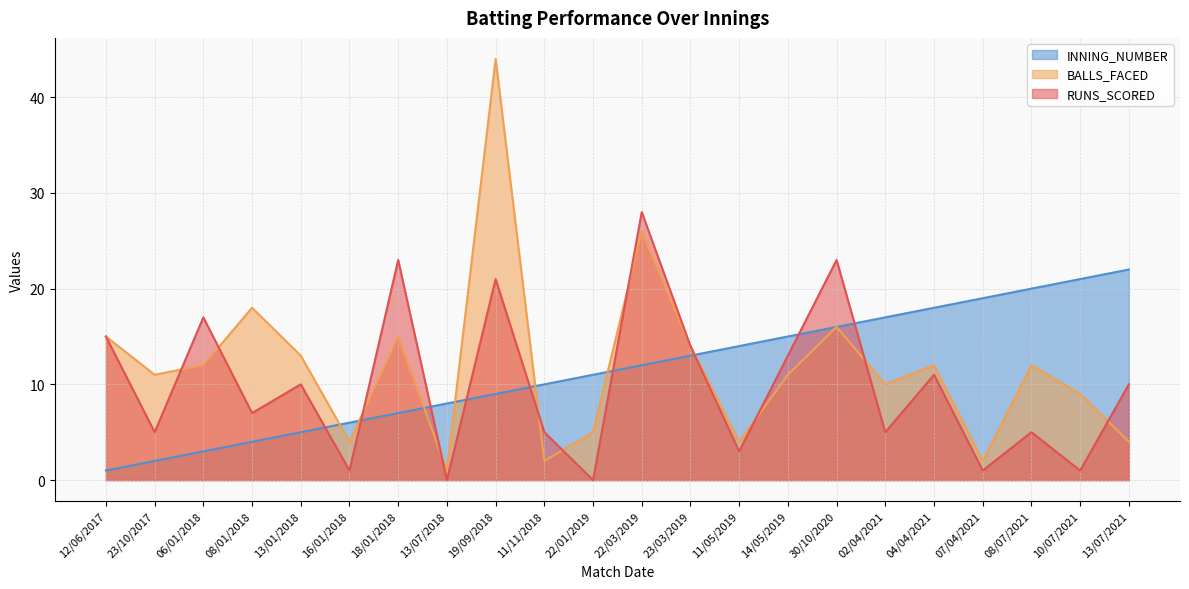

At 08/01/2018, list the series in order from smallest to largest.

INNING_NUMBER, RUNS_SCORED, BALLS_FACED